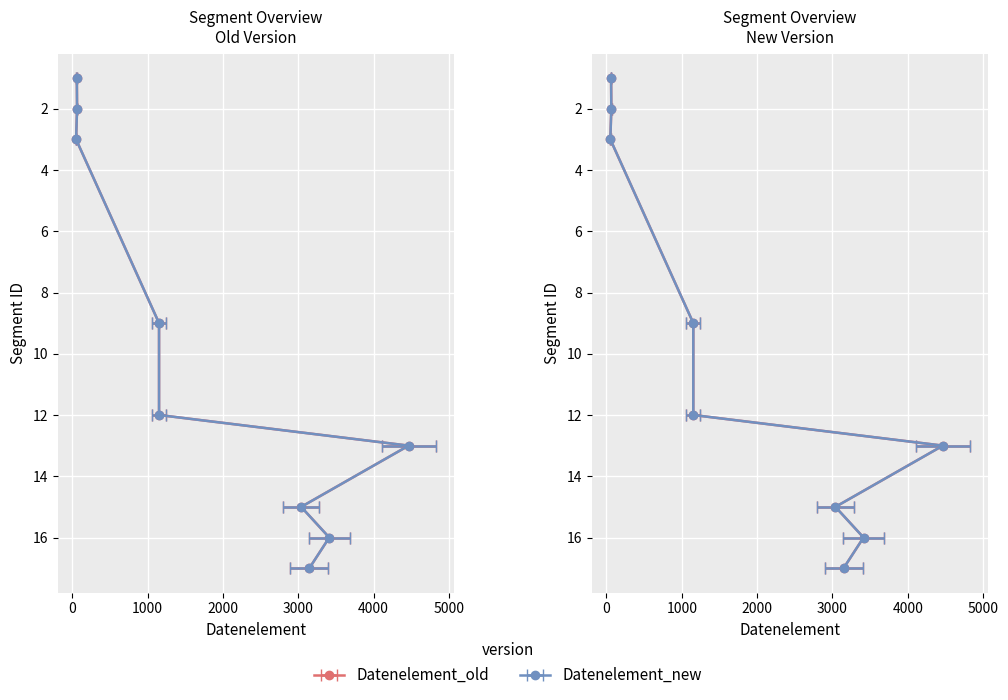

How many lines are shown in the chart?

2